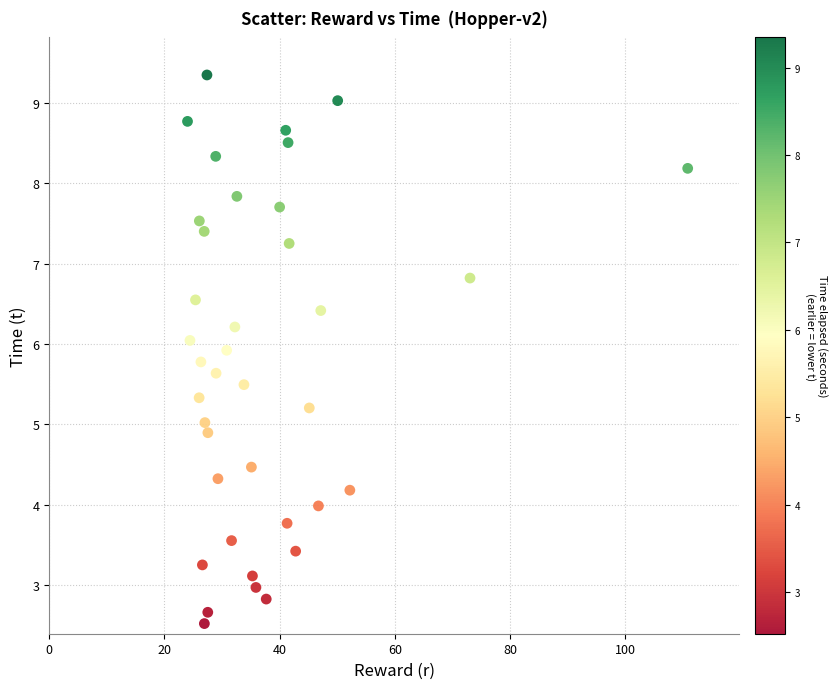

What is the range of X values (max minus min)?

86.8